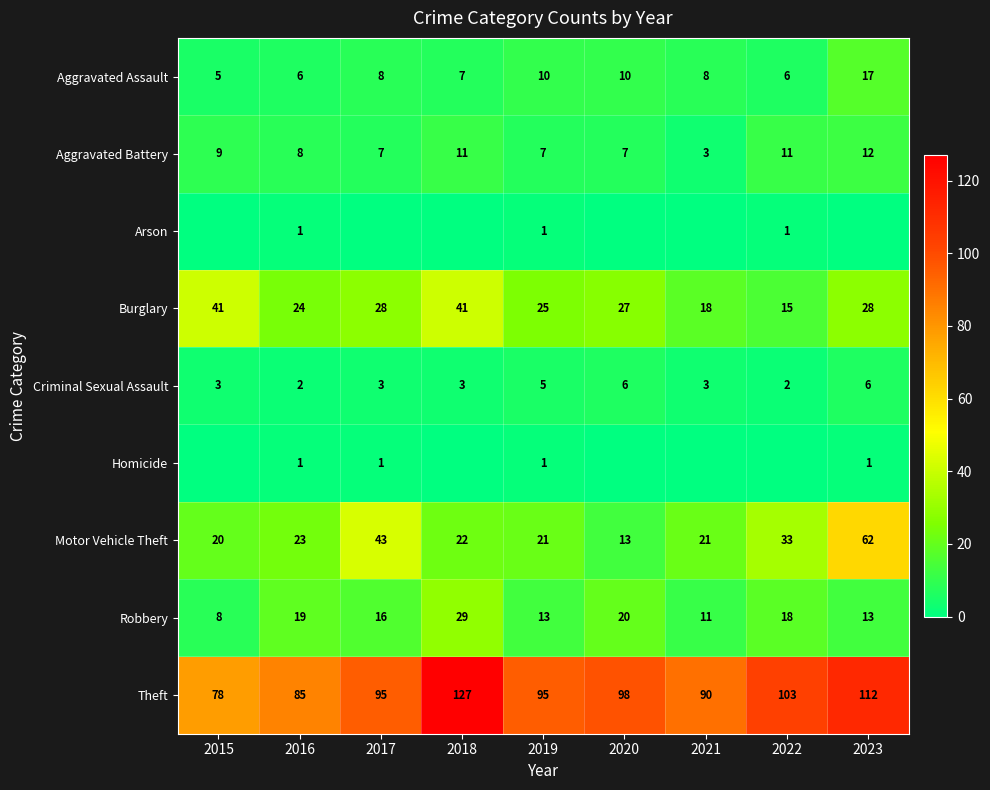

Is the value of Theft at 2016 greater than the value of Aggravated Battery at 2017?

Yes